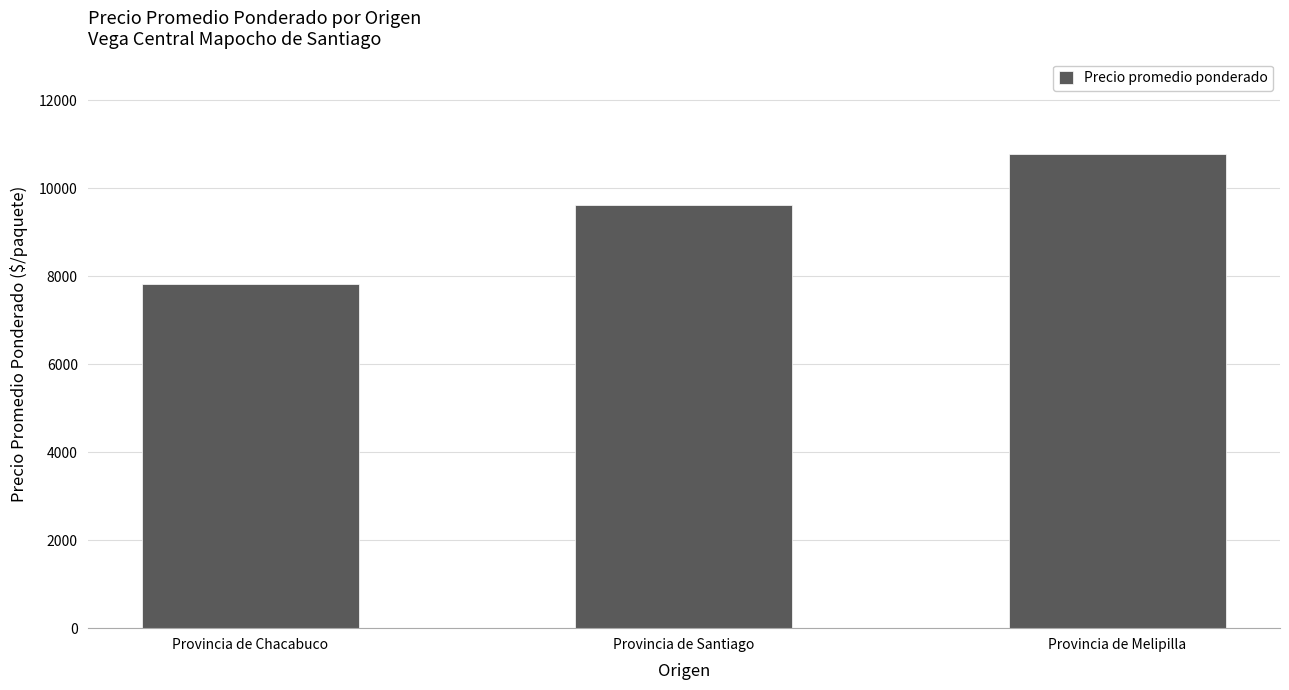

Reading right to left, list all the values displayed in this chart.

10786	9615	7821